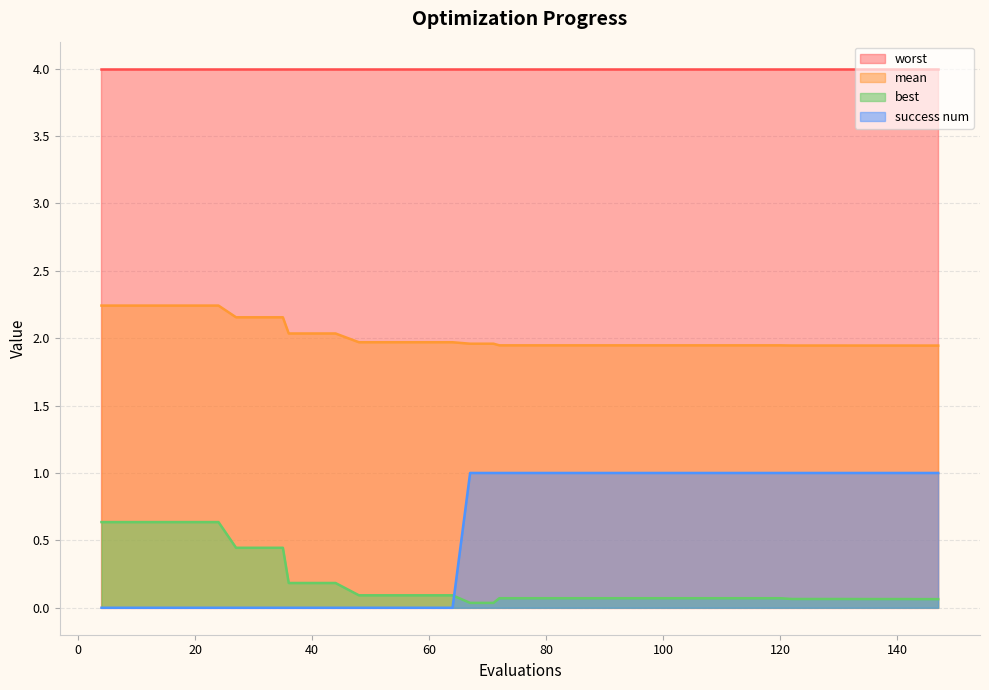

How many data points does each series have?

40